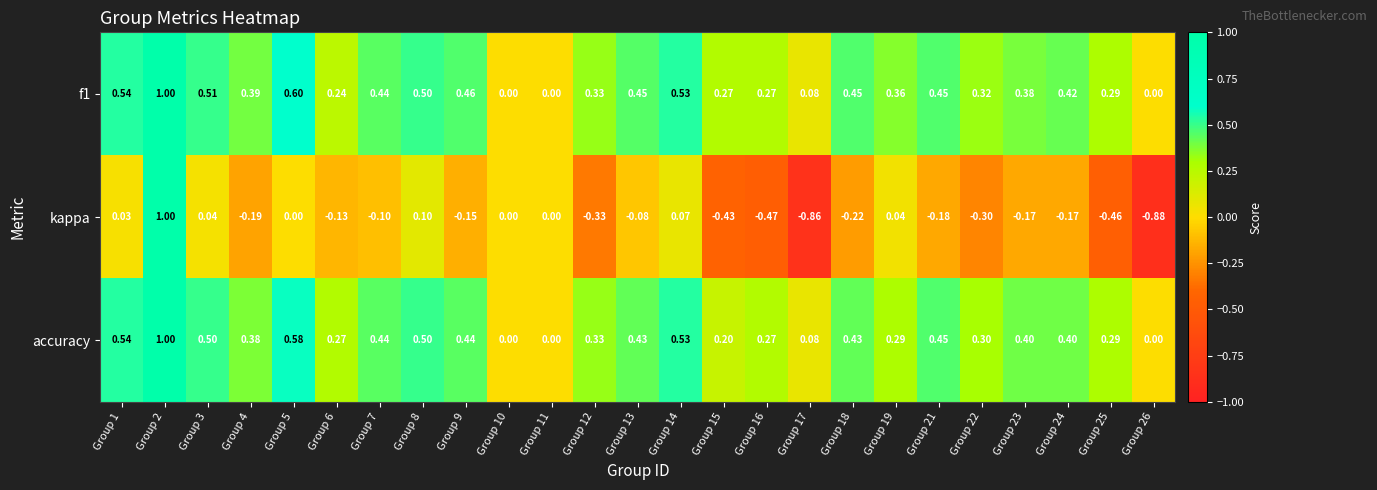

At which category is the sum across all series the highest?

Group 2